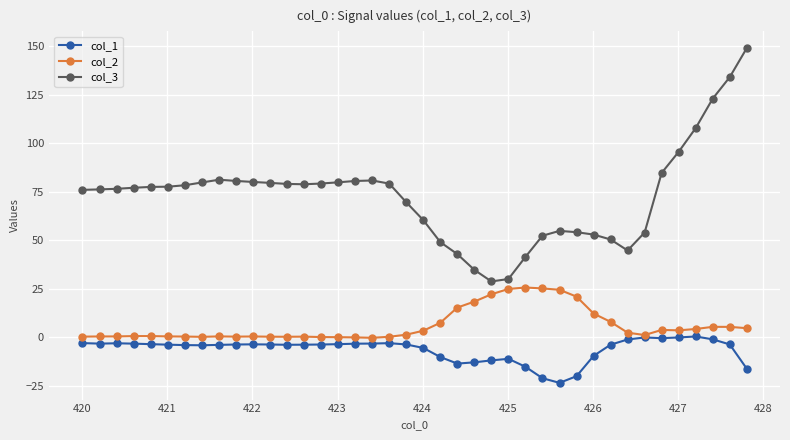

How many series are shown in this chart?

3